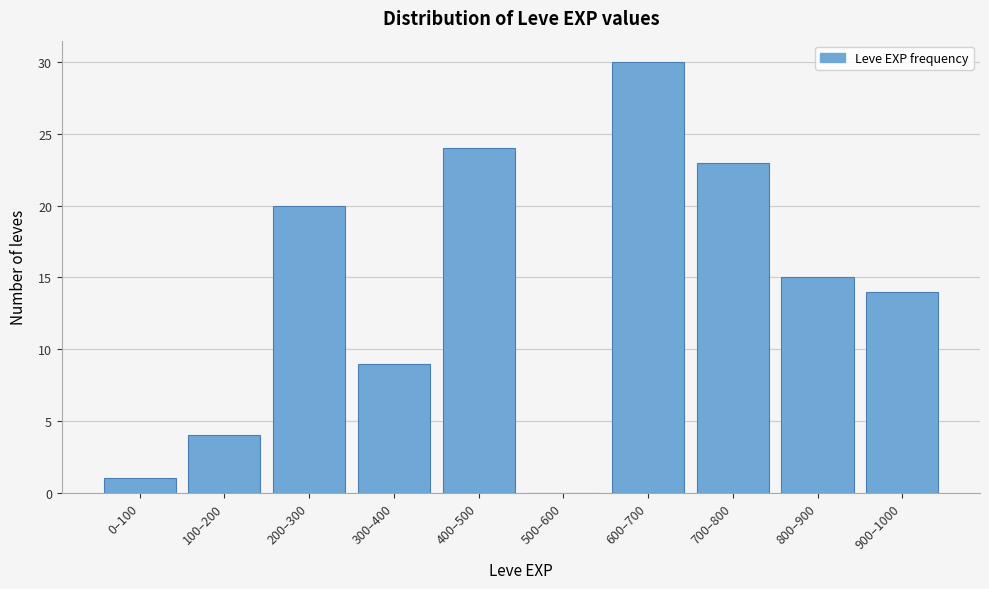

Reading right to left, extract all data points from this chart.

900–1000=14	800–900=15	700–800=23	600–700=30	500–600=0	400–500=24	300–400=9	200–300=20	100–200=4	0–100=1